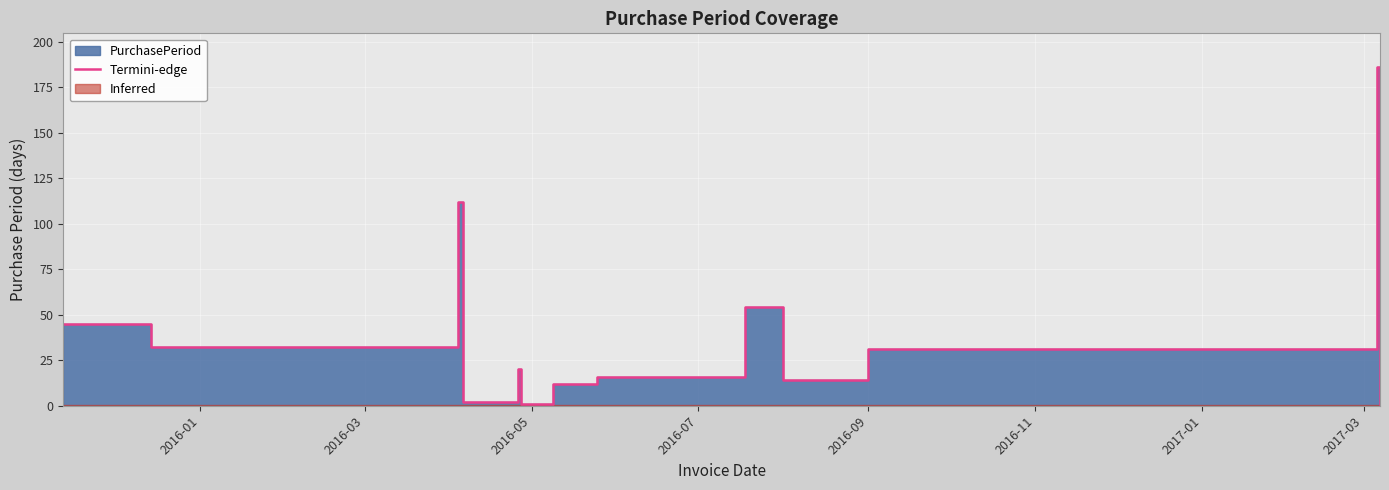

True or false: the data shows 31 at 2016-09.

True